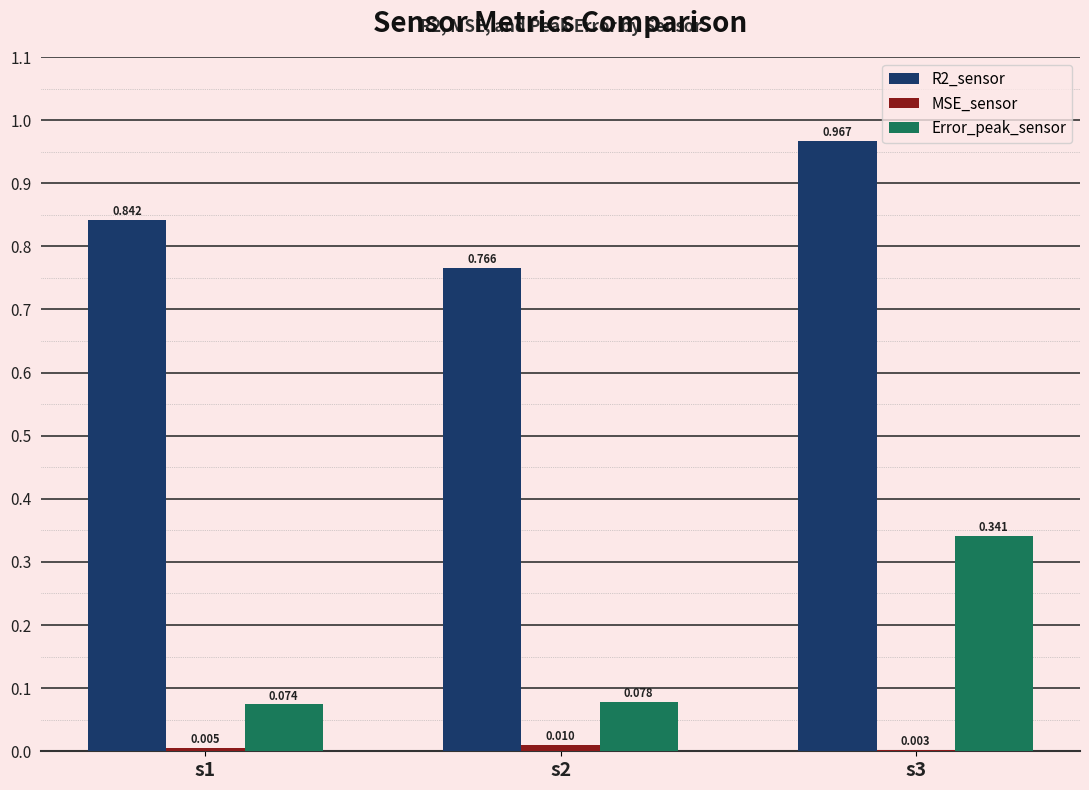

Between s1 and s3, which series saw the biggest shift?

Error_peak_sensor